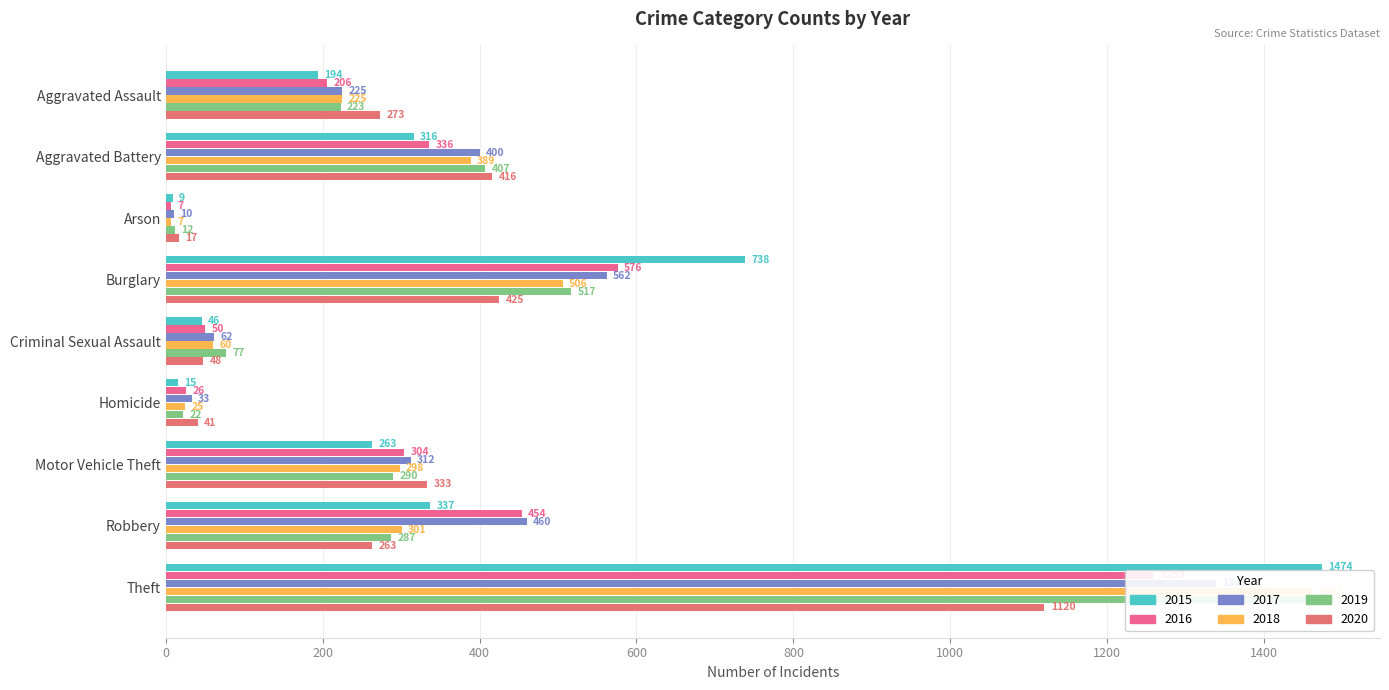

Reading right to left, transcribe all the data shown in this chart.

2015: Theft=1474	Robbery=337	Motor Vehicle Theft=263	Homicide=15	Criminal Sexual Assault=46	Burglary=738	Arson=9	Aggravated Battery=316	Aggravated Assault=194
2016: Theft=1259	Robbery=454	Motor Vehicle Theft=304	Homicide=26	Criminal Sexual Assault=50	Burglary=576	Arson=7	Aggravated Battery=336	Aggravated Assault=206
2017: Theft=1339	Robbery=460	Motor Vehicle Theft=312	Homicide=33	Criminal Sexual Assault=62	Burglary=562	Arson=10	Aggravated Battery=400	Aggravated Assault=225
2018: Theft=1461	Robbery=301	Motor Vehicle Theft=298	Homicide=25	Criminal Sexual Assault=60	Burglary=506	Arson=7	Aggravated Battery=389	Aggravated Assault=225
2019: Theft=1459	Robbery=287	Motor Vehicle Theft=290	Homicide=22	Criminal Sexual Assault=77	Burglary=517	Arson=12	Aggravated Battery=407	Aggravated Assault=223
2020: Theft=1120	Robbery=263	Motor Vehicle Theft=333	Homicide=41	Criminal Sexual Assault=48	Burglary=425	Arson=17	Aggravated Battery=416	Aggravated Assault=273